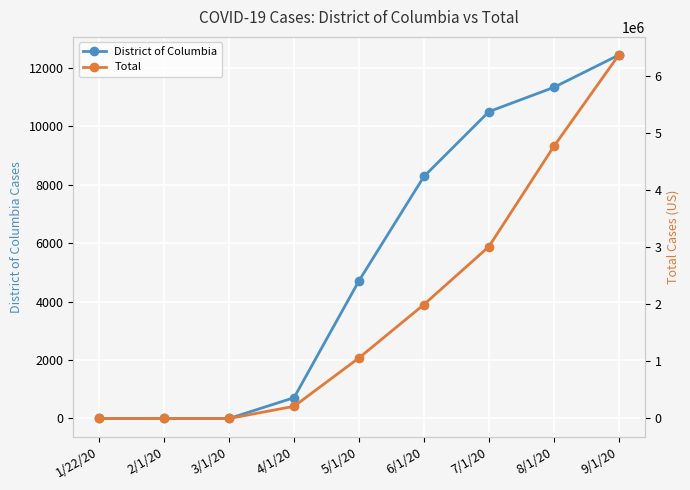

What is the total value across all series at 8/1/20?

4779397